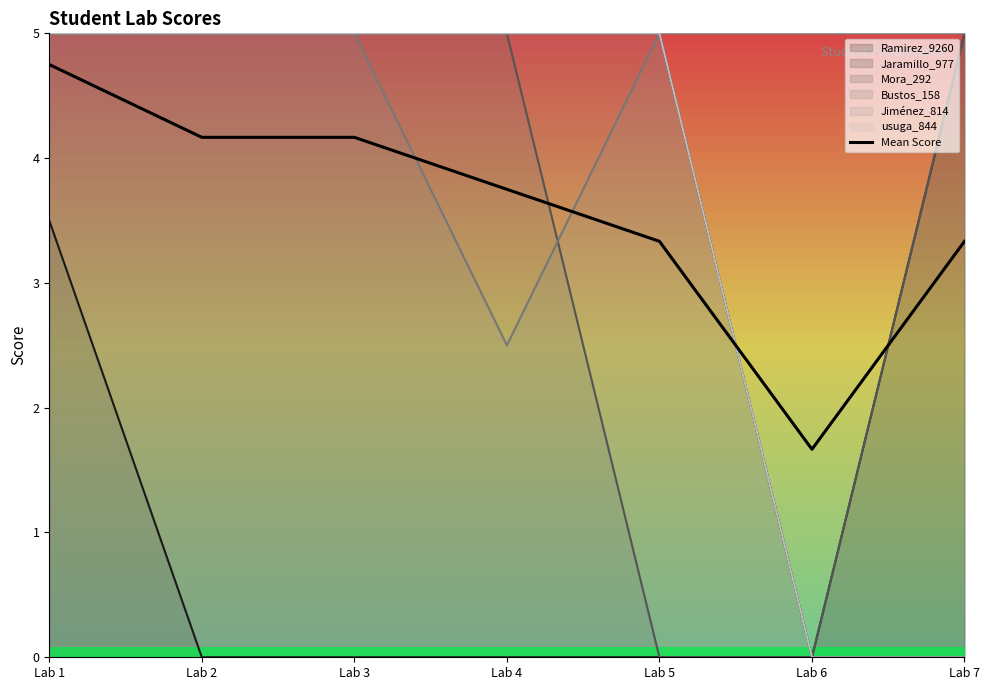

Where is the first local minimum?

Lab 6